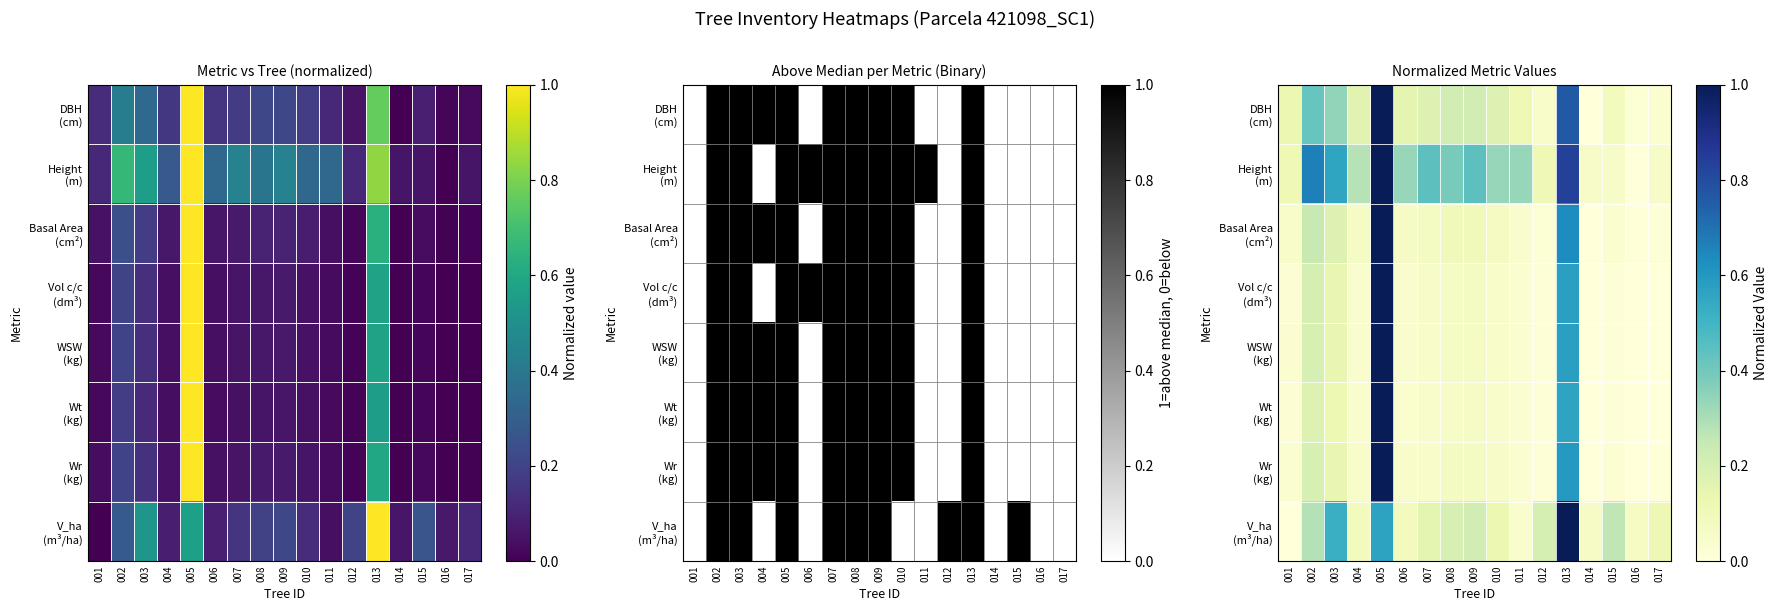

Is the value of V_ha (m³/ha) at 005 greater than the value of DBH (cm) at 002?

Yes